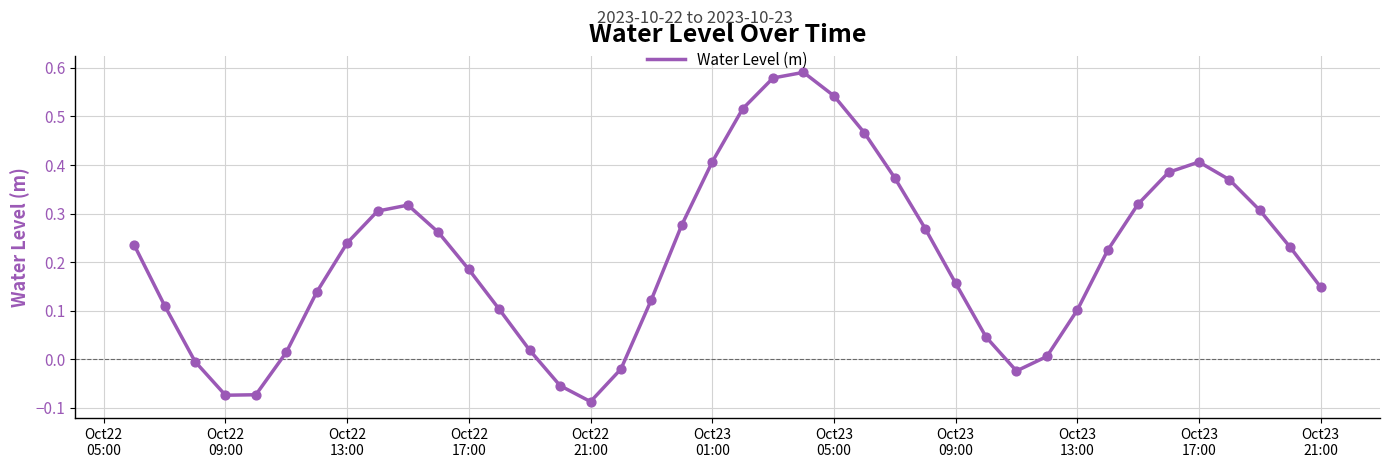

What is the difference between the maximum and minimum values?

0.7